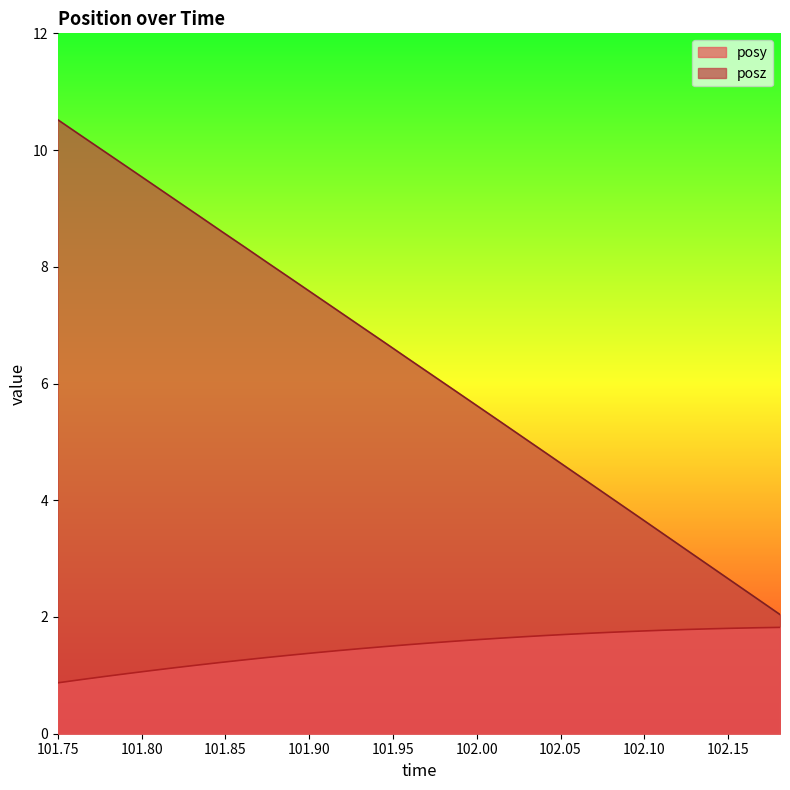

How many lines are shown in the chart?

2